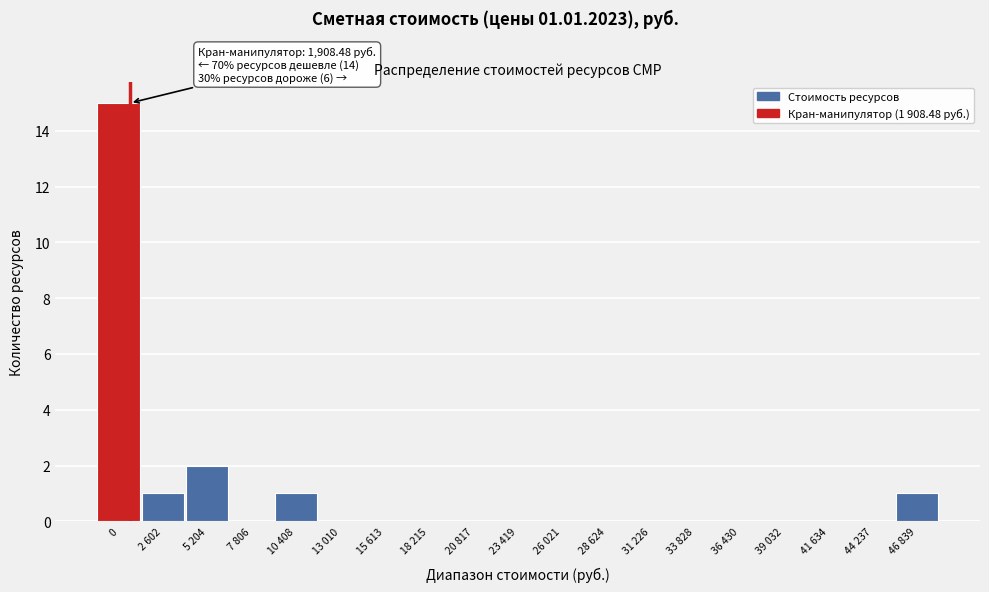

Reading right to left, what are all the values shown in this chart?

46 839=1	44 237=0	41 634=0	39 032=0	36 430=0	33 828=0	31 226=0	28 624=0	26 021=0	23 419=0	20 817=0	18 215=0	15 613=0	13 010=0	10 408=1	7 806=0	5 204=2	2 602=1	0=15